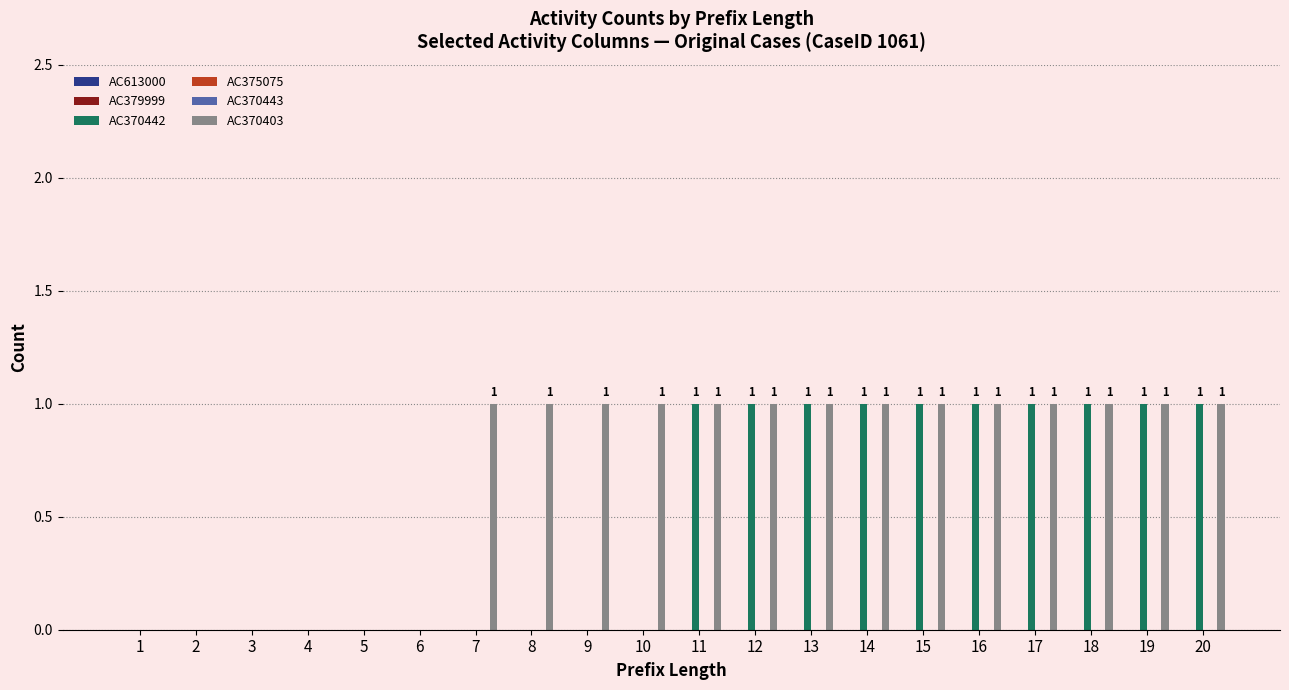

Reading left to right, list all the values displayed in this chart.

AC613000: 1=0	2=0	3=0	4=0	5=0	6=0	7=0	8=0	9=0	10=0	11=0	12=0	13=0	14=0	15=0	16=0	17=0	18=0	19=0	20=0
AC379999: 1=0	2=0	3=0	4=0	5=0	6=0	7=0	8=0	9=0	10=0	11=0	12=0	13=0	14=0	15=0	16=0	17=0	18=0	19=0	20=0
AC370442: 1=0	2=0	3=0	4=0	5=0	6=0	7=0	8=0	9=0	10=0	11=1	12=1	13=1	14=1	15=1	16=1	17=1	18=1	19=1	20=1
AC375075: 1=0	2=0	3=0	4=0	5=0	6=0	7=0	8=0	9=0	10=0	11=0	12=0	13=0	14=0	15=0	16=0	17=0	18=0	19=0	20=0
AC370443: 1=0	2=0	3=0	4=0	5=0	6=0	7=0	8=0	9=0	10=0	11=0	12=0	13=0	14=0	15=0	16=0	17=0	18=0	19=0	20=0
AC370403: 1=0	2=0	3=0	4=0	5=0	6=0	7=1	8=1	9=1	10=1	11=1	12=1	13=1	14=1	15=1	16=1	17=1	18=1	19=1	20=1